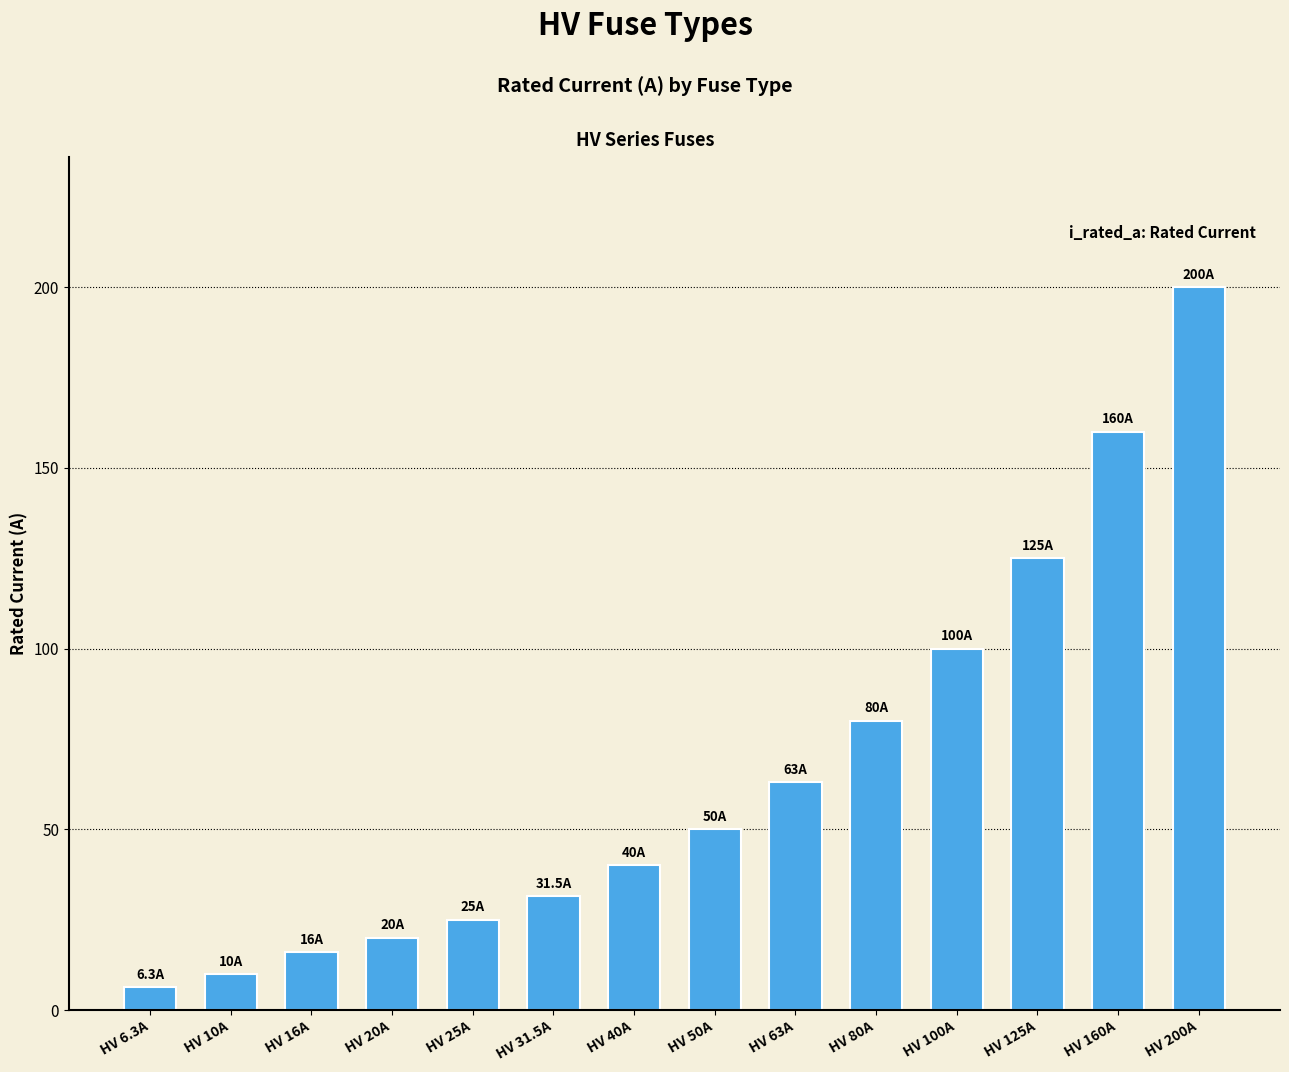

Approximately how many times larger is the value at HV 40A compared to HV 50A?

0.8